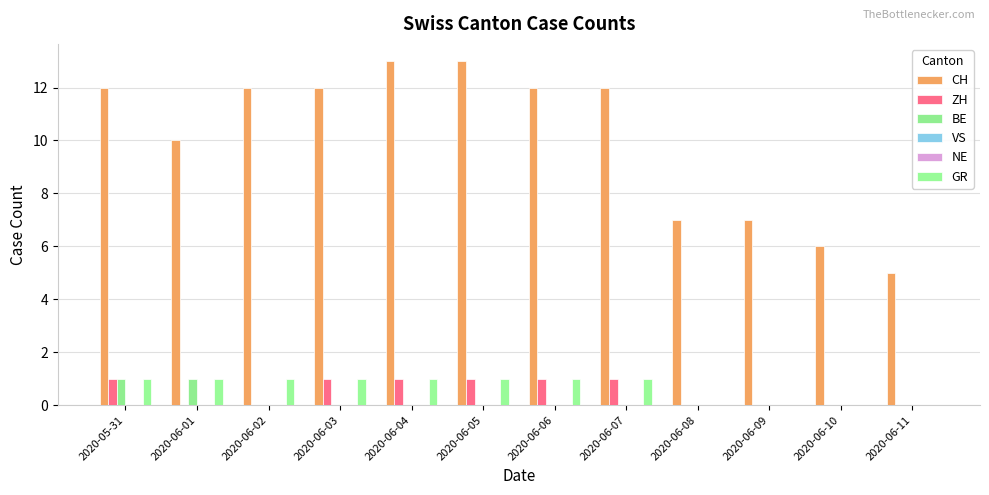

At which label does GR reach its peak?

2020-05-31